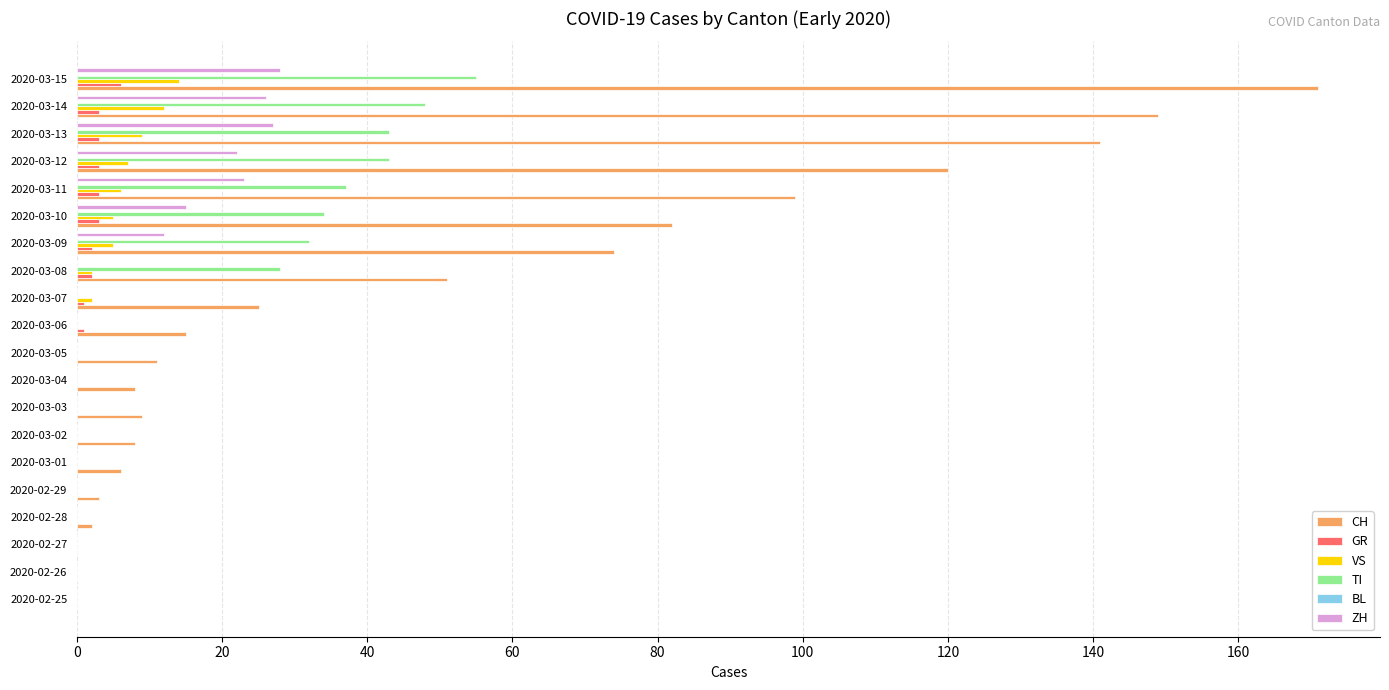

Which series changed the most between 2020-03-07 and 2020-03-08?

TI